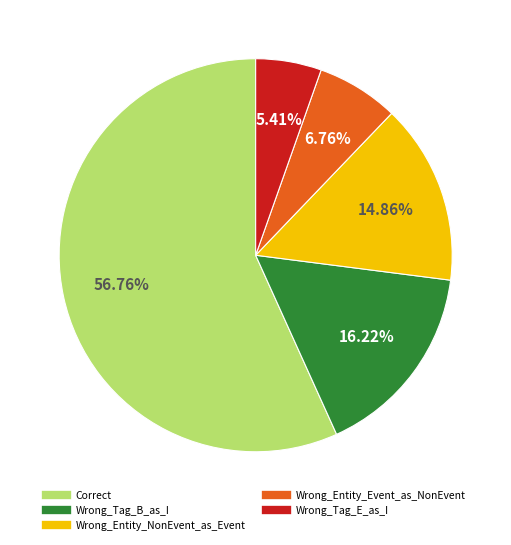

Rank the categories by value from highest to lowest.

Correct, Wrong_Tag_B_as_I, Wrong_Entity_NonEvent_as_Event, Wrong_Entity_Event_as_NonEvent, Wrong_Tag_E_as_I